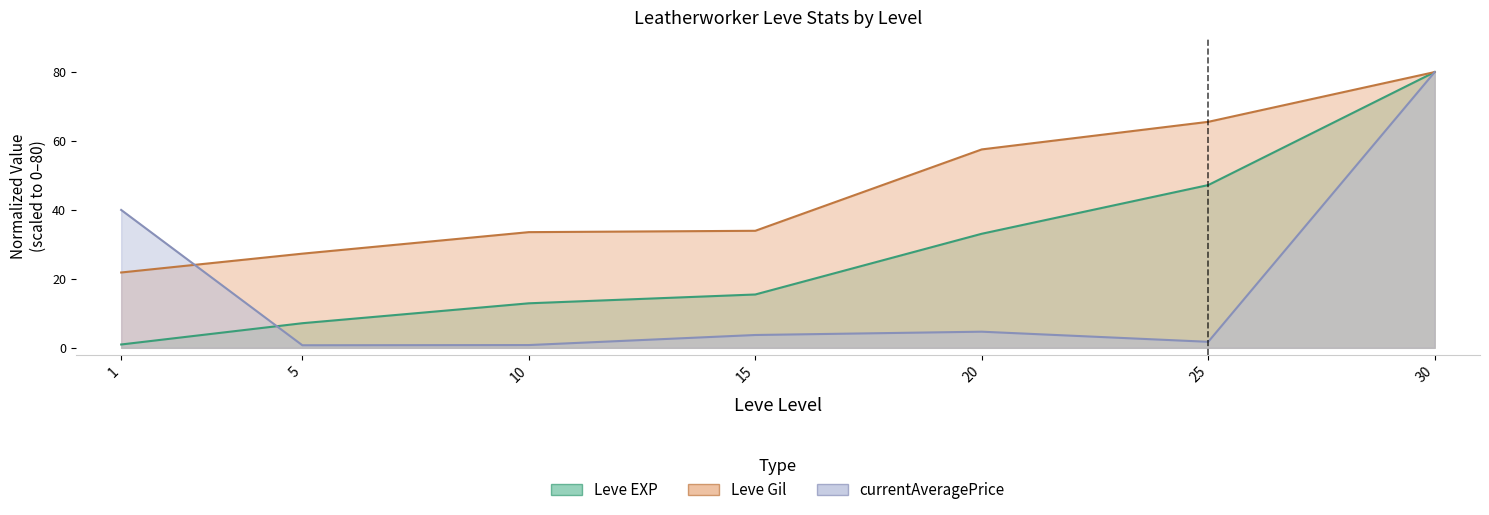

Reading left to right, extract all data points from this chart.

Leve EXP: 1.0	7.1	12.9	15.5	33.1	47.2	80.0
Leve Gil: 21.9	27.3	33.6	34.0	57.6	65.6	80.0
currentAveragePrice: 40.0	0.7	0.8	3.7	4.7	1.7	80.0